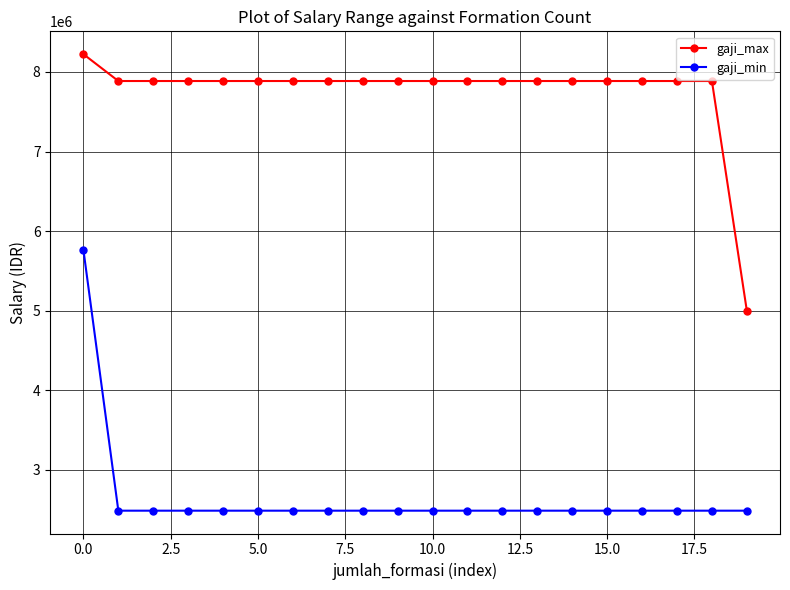

True or false: gaji_max and gaji_min cross at least once.

False